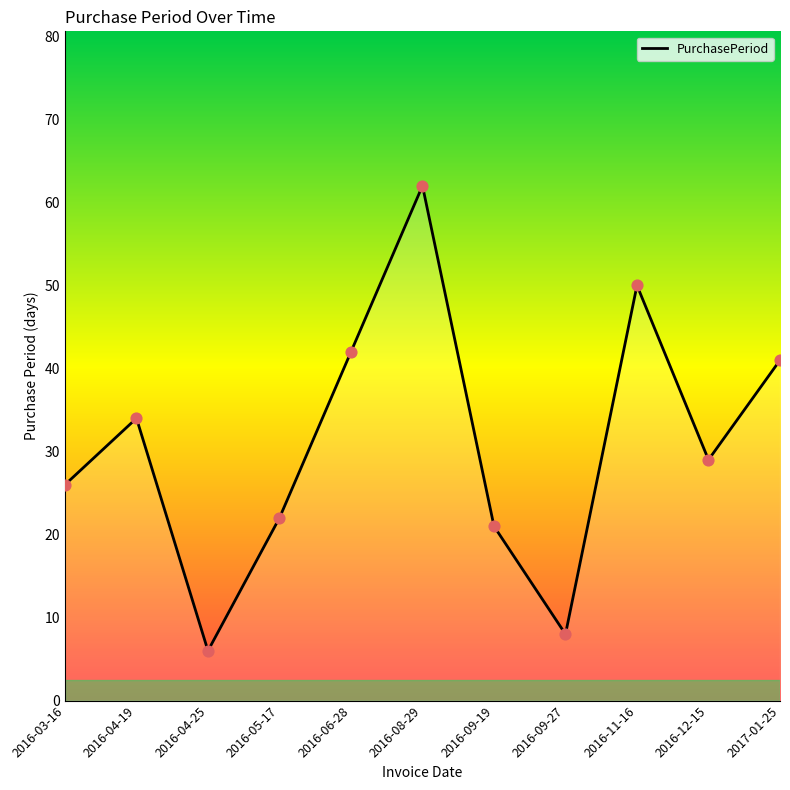

Approximately how many times larger is the value at 2016-09-19 compared to 2017-01-25?

0.5